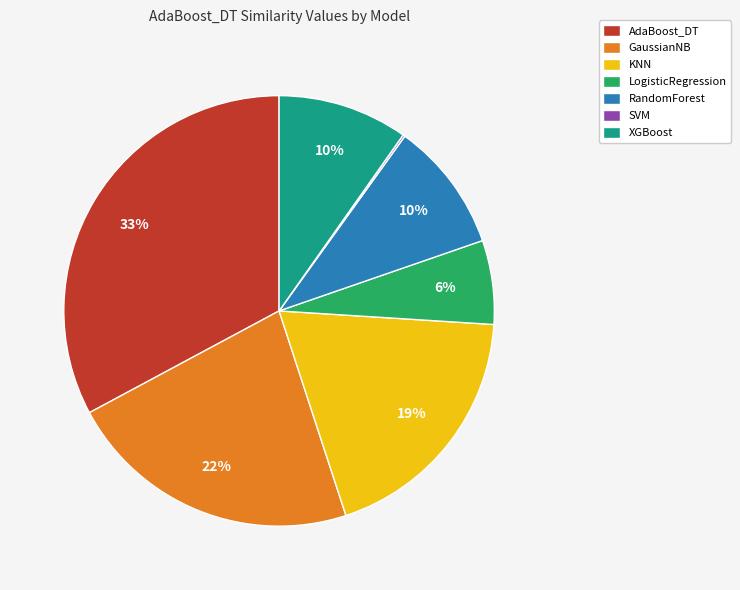

Which category has the biggest portion of the pie?

AdaBoost_DT